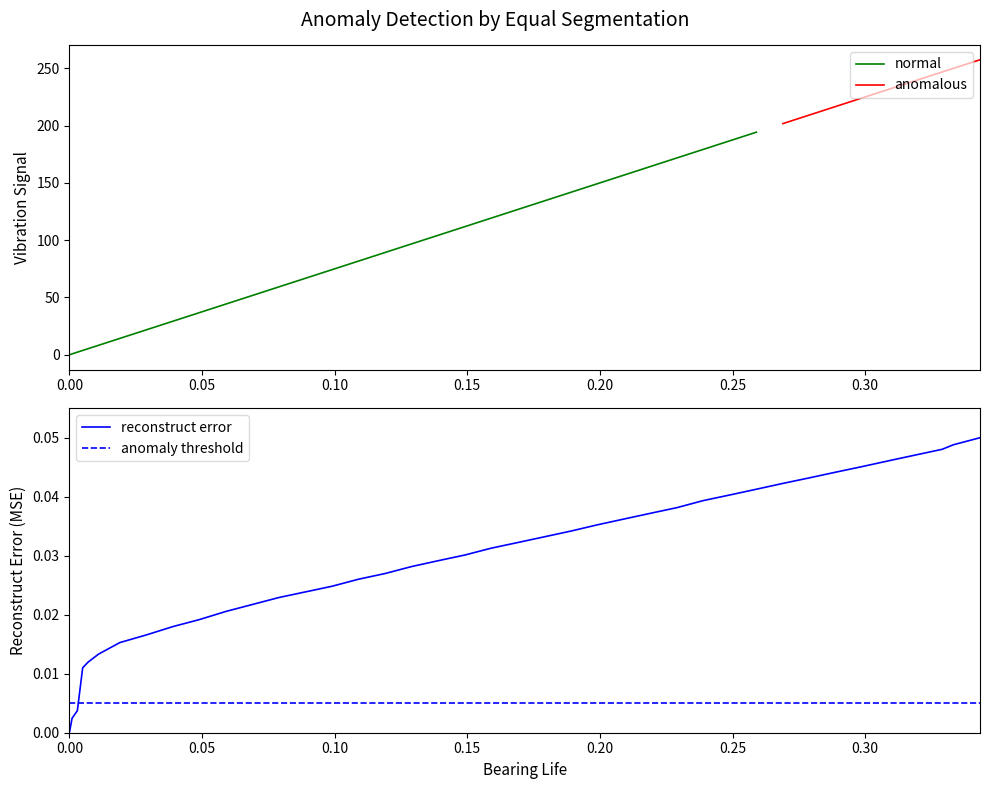

Which has a higher value, 12 or 37?

37